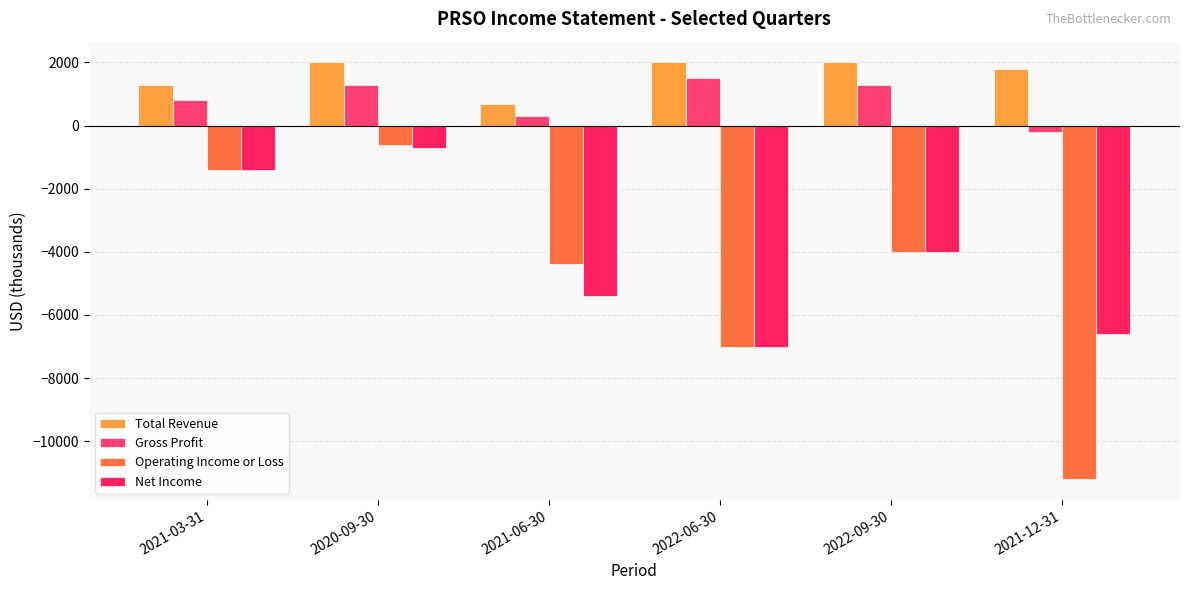

What is the sum of all Operating Income or Loss values?

-28600